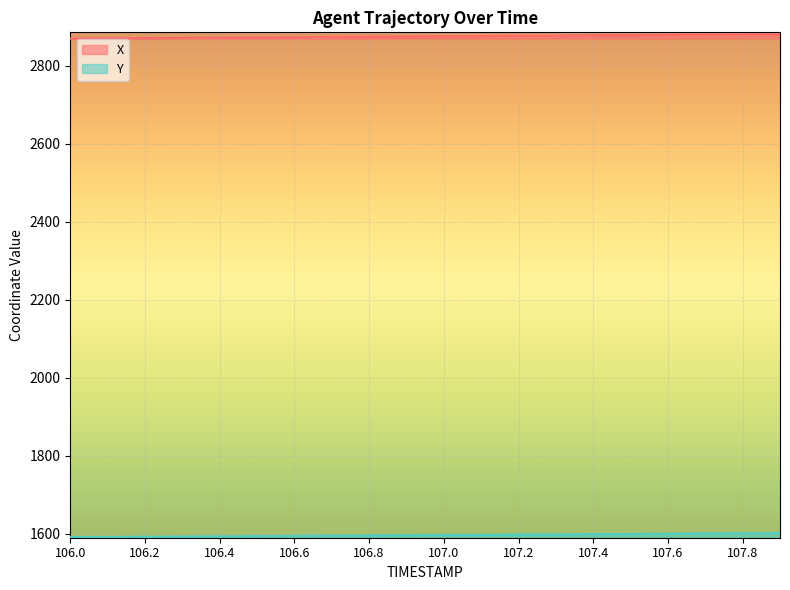

Does the chart display data point markers on the line(s)?

No